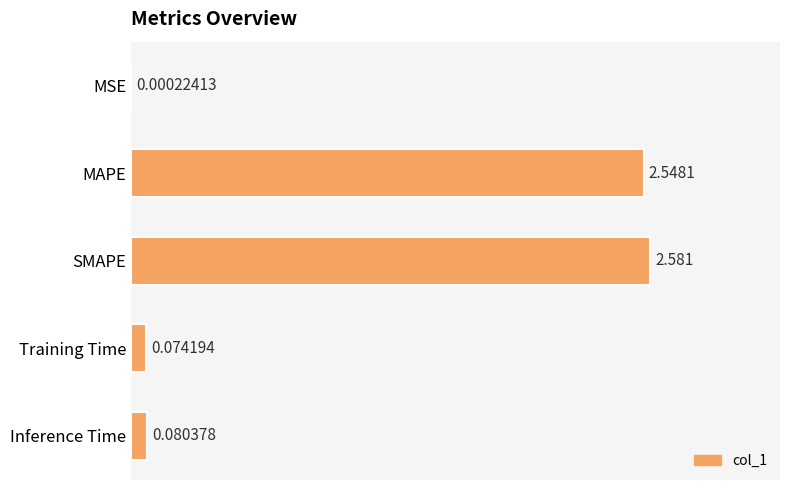

What is the sum of all values?

5.3